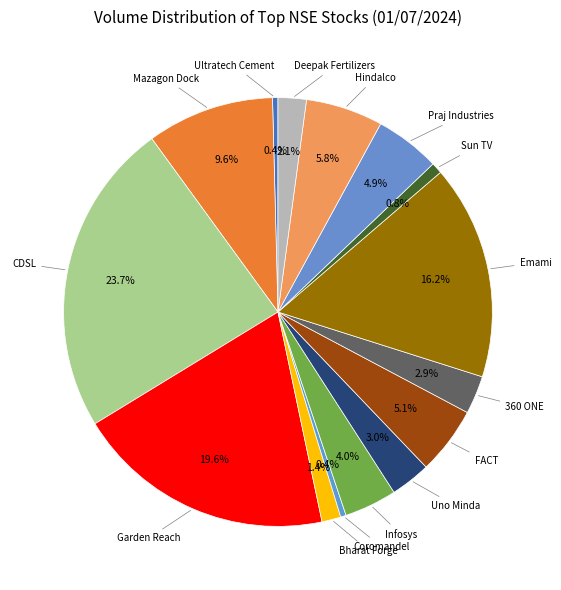

Which category has the biggest portion of the pie?

CDSL